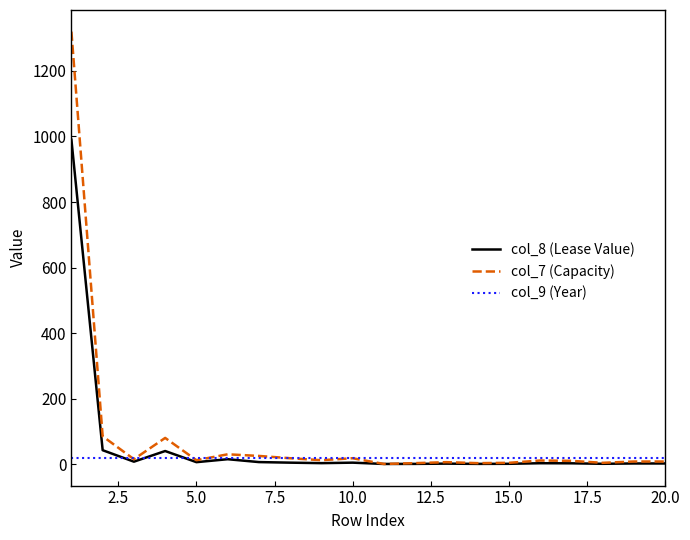

Rank the series by their maximum value, from highest to lowest.

col_7 (Capacity), col_8 (Lease Value), col_9 (Year)